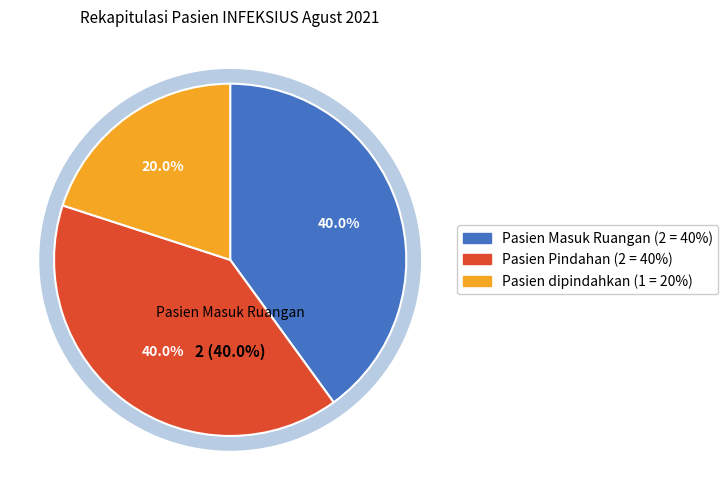

Which category has the smallest portion of the pie?

Pasien dipindahkan